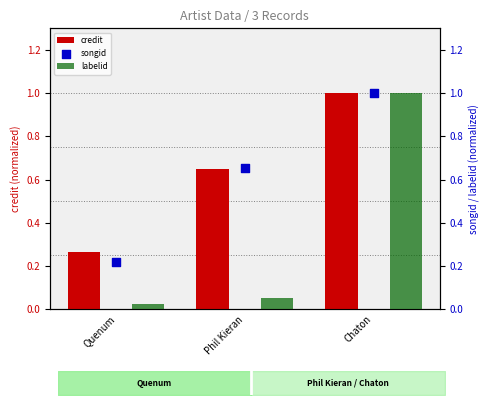

At which category is the sum across all series the highest?

Chaton